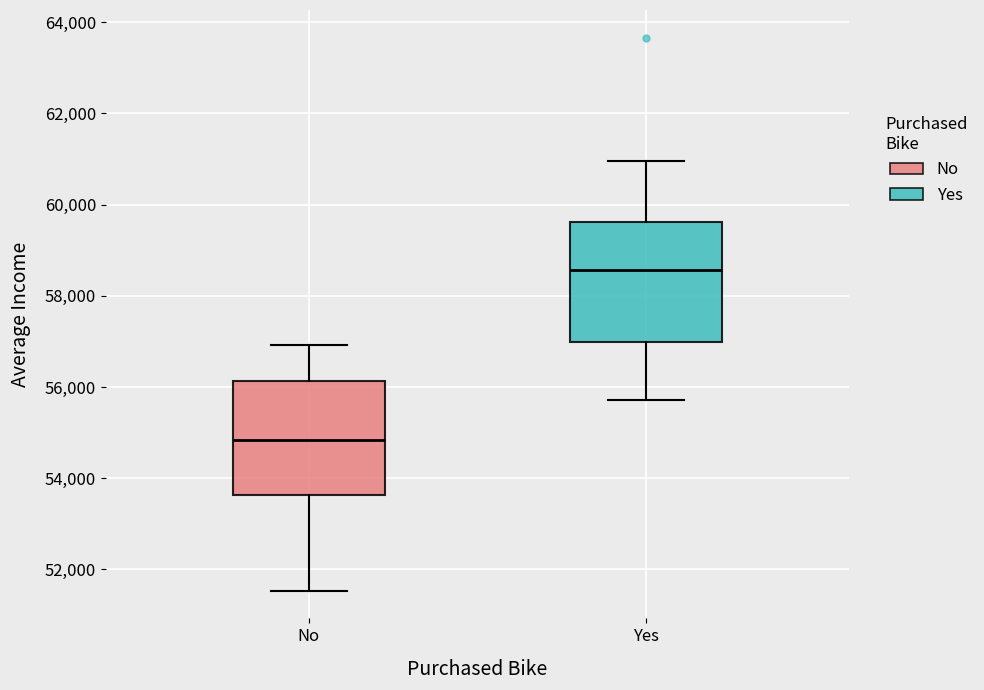

Reading left to right, transcribe this box plot: for each box, give where its median line is, the range the box spans, and where its two whiskers end, as read against the y-axis. The values are not printed on the chart, so give them approximately, as read against the axis.

No: median 54800, box 53600 to 56200, whiskers 51600 to 57000
Yes: median 58600, box 57000 to 59600, whiskers 55800 to 61000